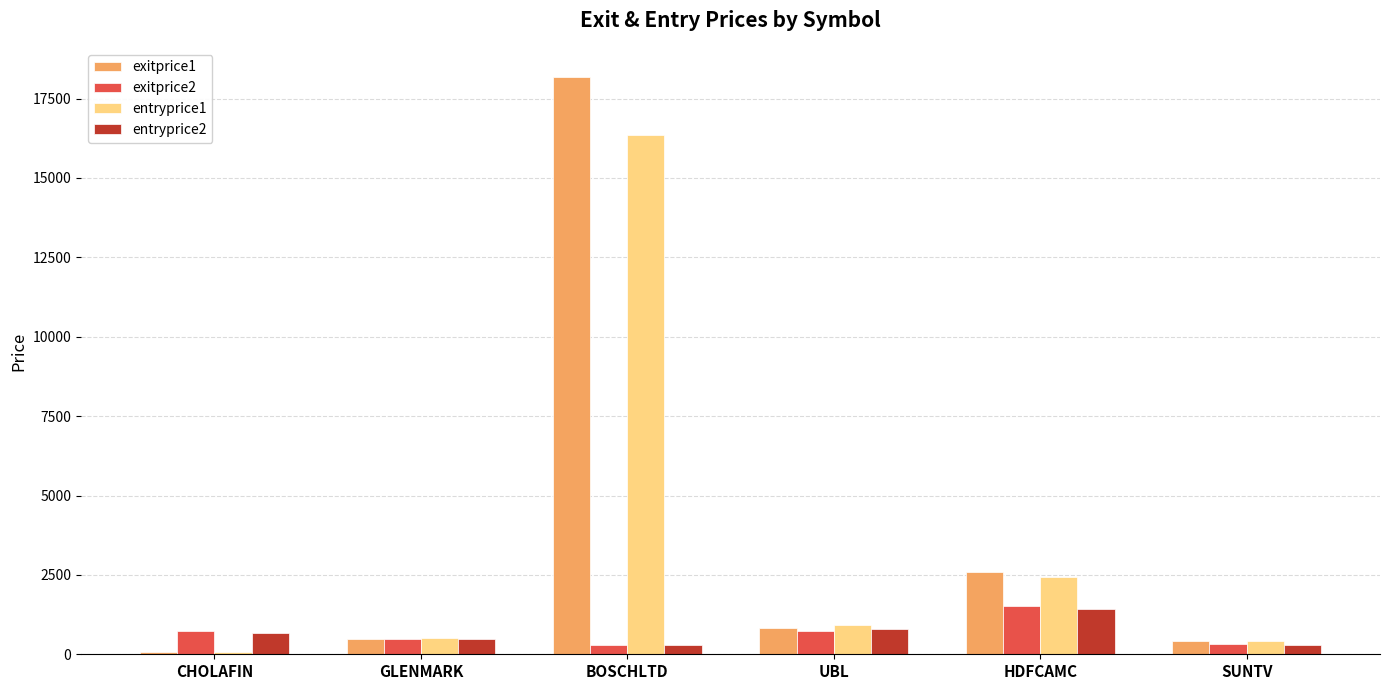

What are all the series names shown in the legend?

exitprice1, exitprice2, entryprice1, entryprice2